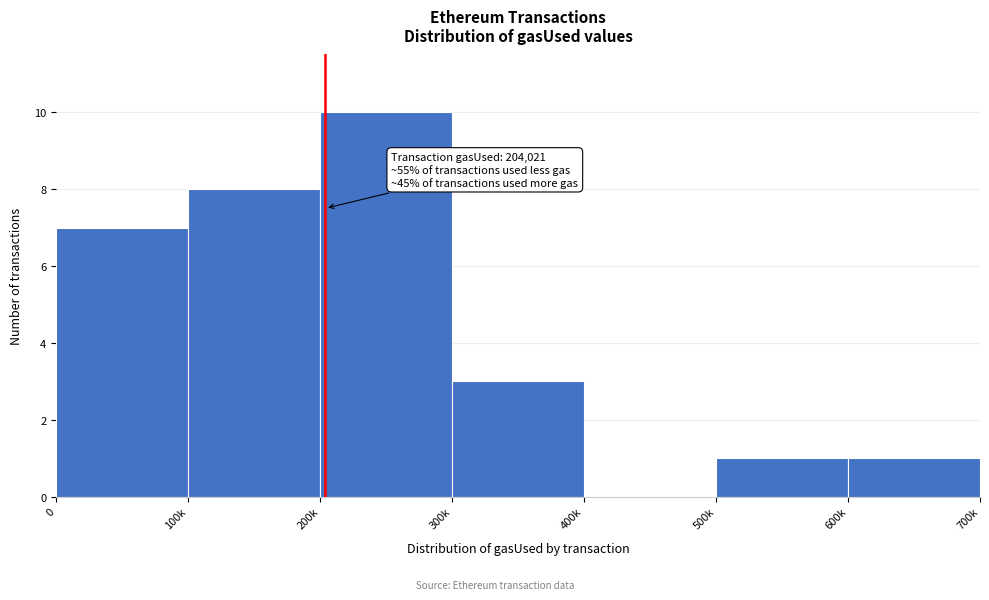

Reading left to right, what are all the values shown in this chart?

0=7	100k=8	200k=10	300k=3	400k=0	500k=1	600k=1